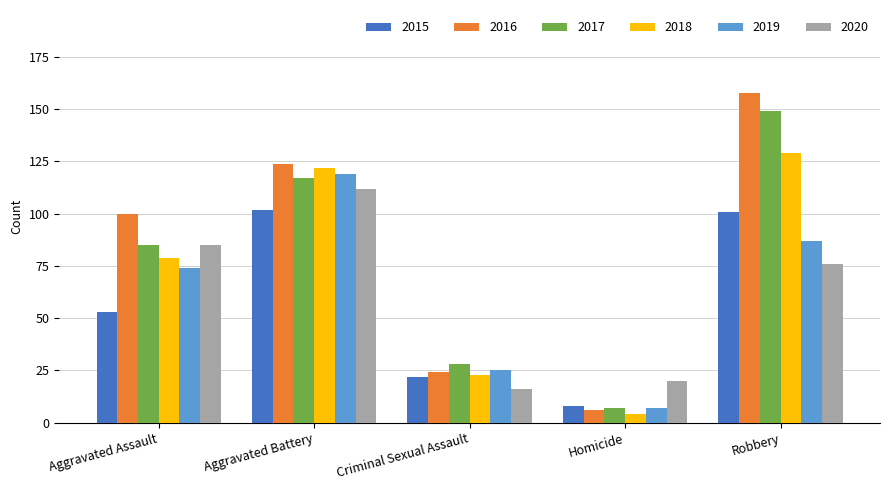

Count the number of data series in this chart.

6